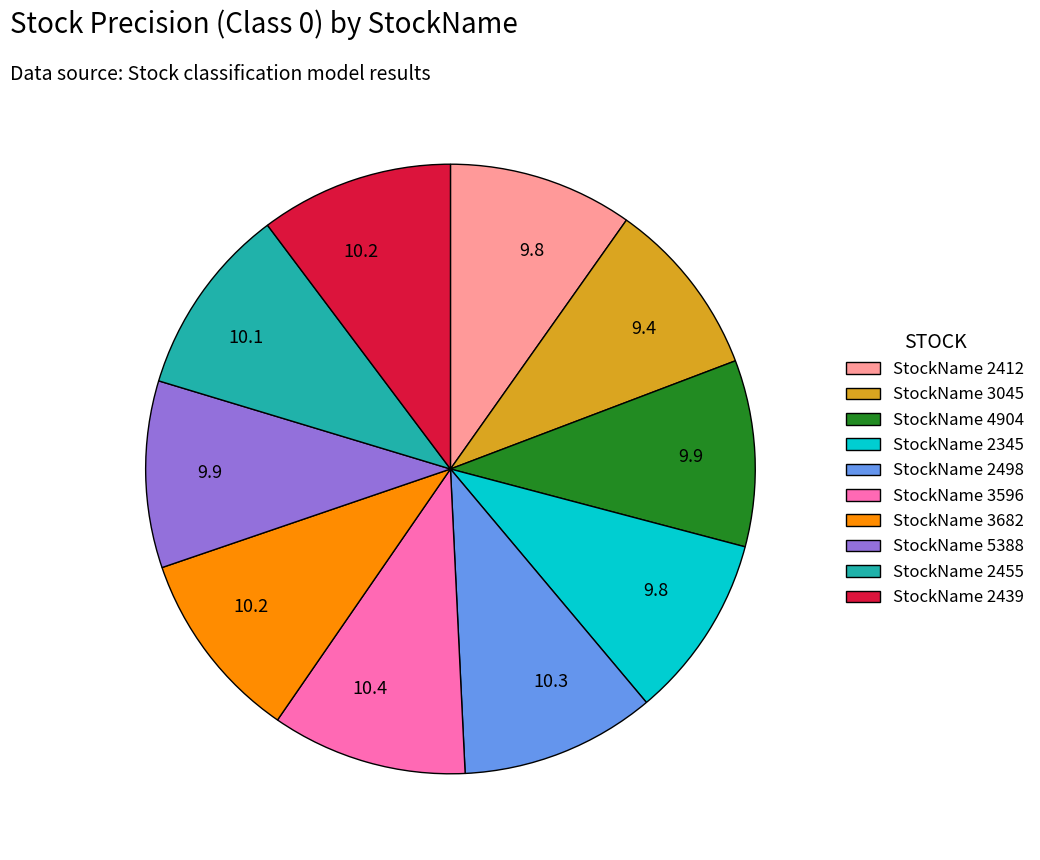

Does any single category account for the majority?

No